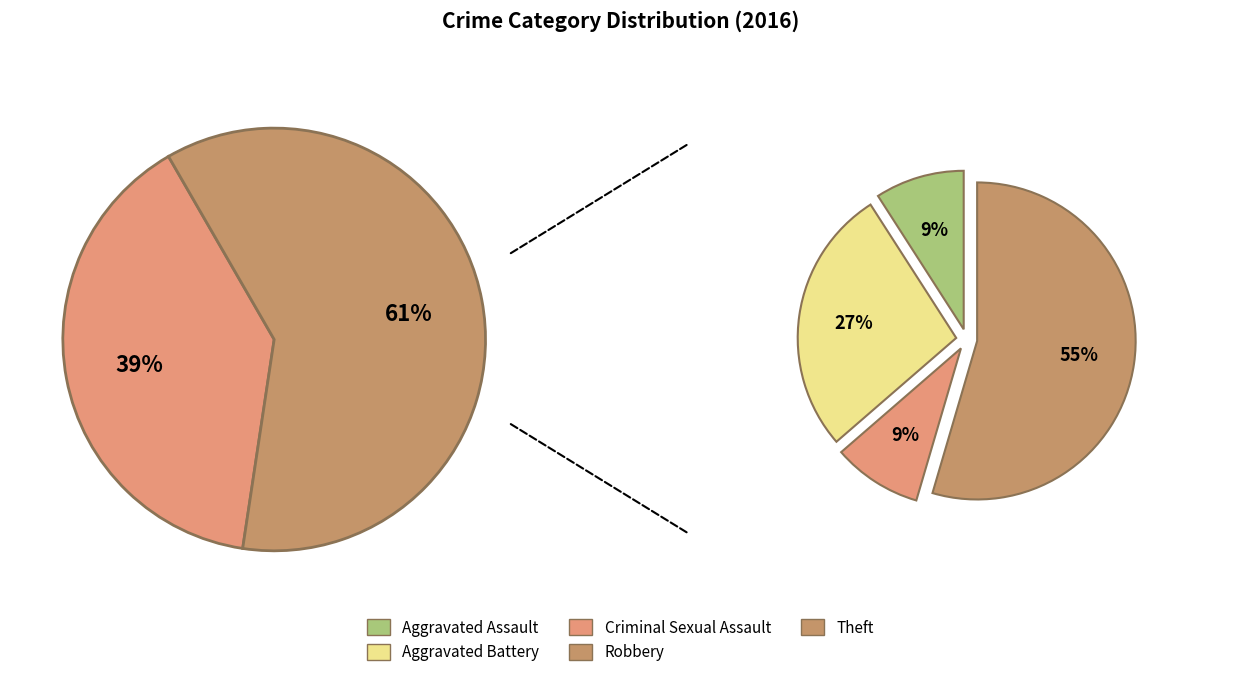

Which slice is the smallest?

Aggravated Assault